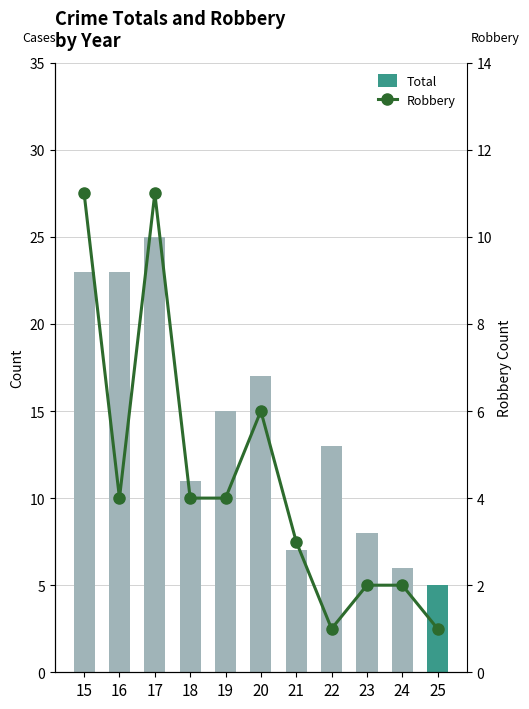

How many data points in Total are less than 13?

5